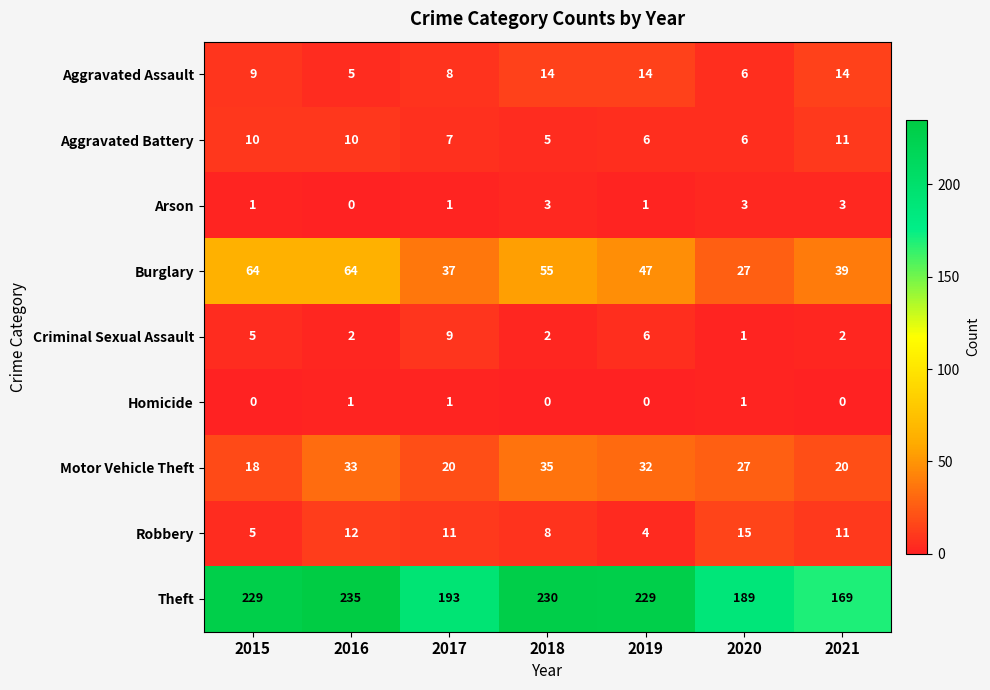

At which category does the chart reach its peak across all series?

2016